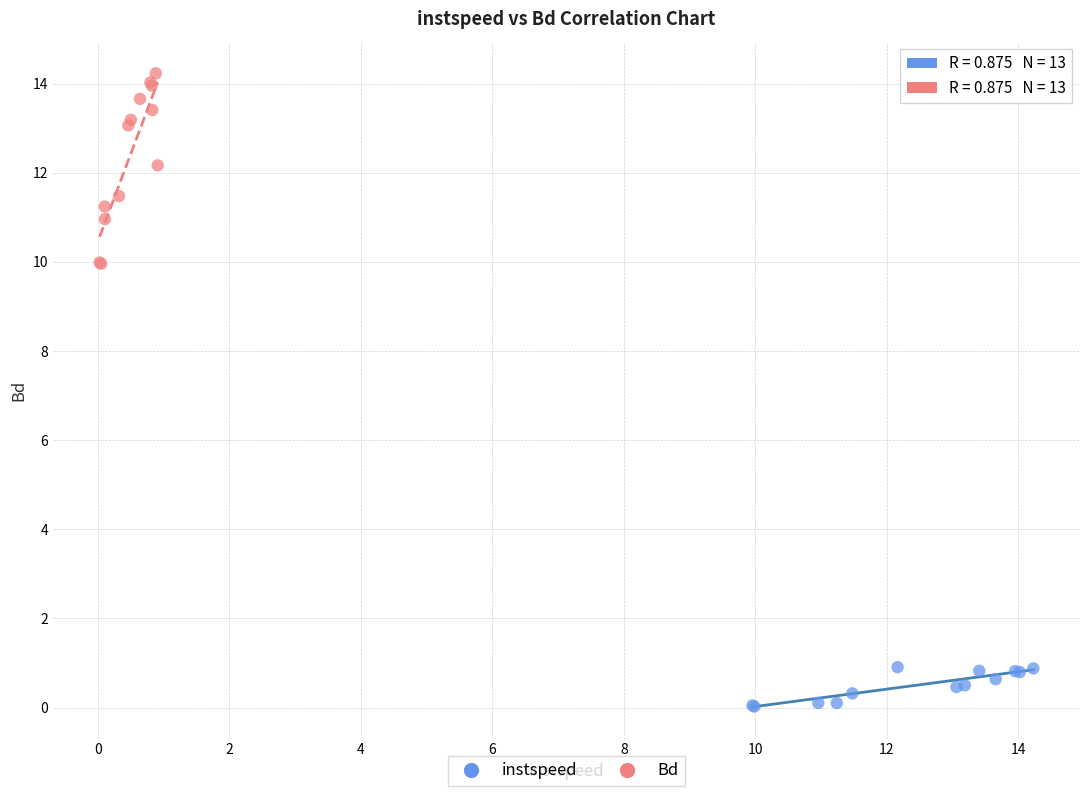

Which series has the largest Y range (max minus min)?

Bd